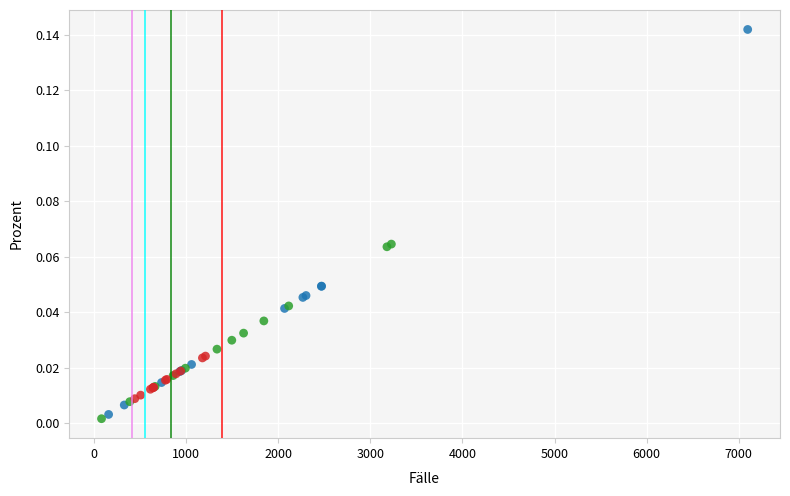

Which series contains the lowest Y value?

Freigemeinnützig